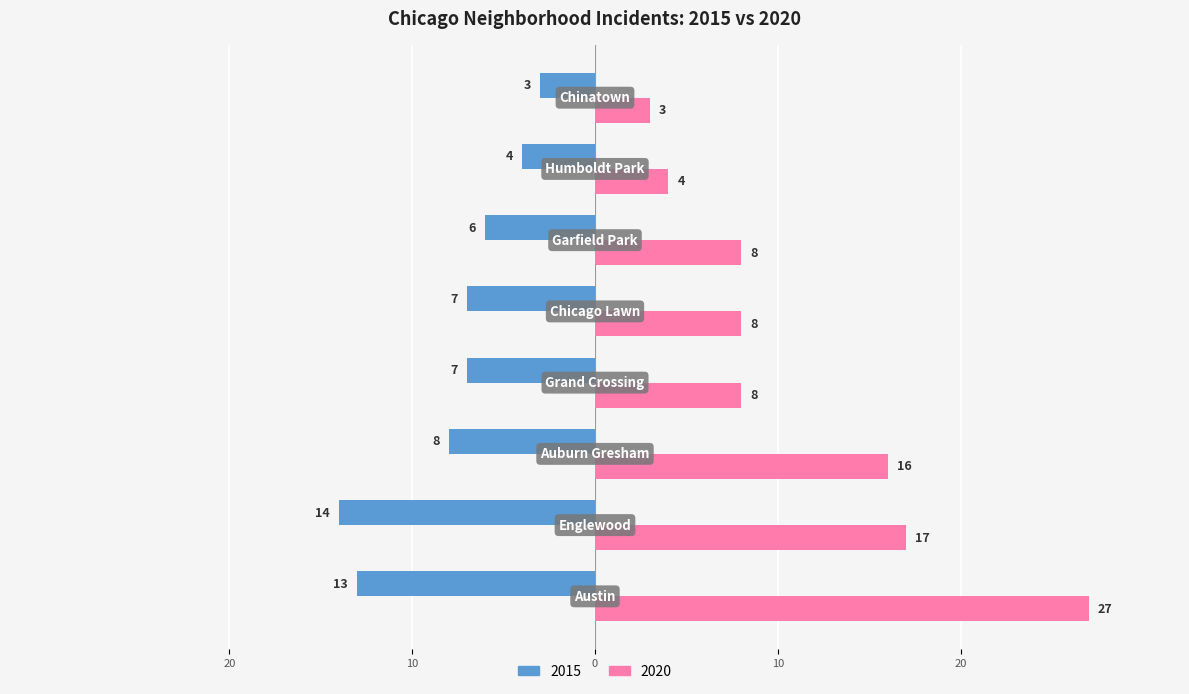

What is the label of the 7th bar from the right?

Englewood